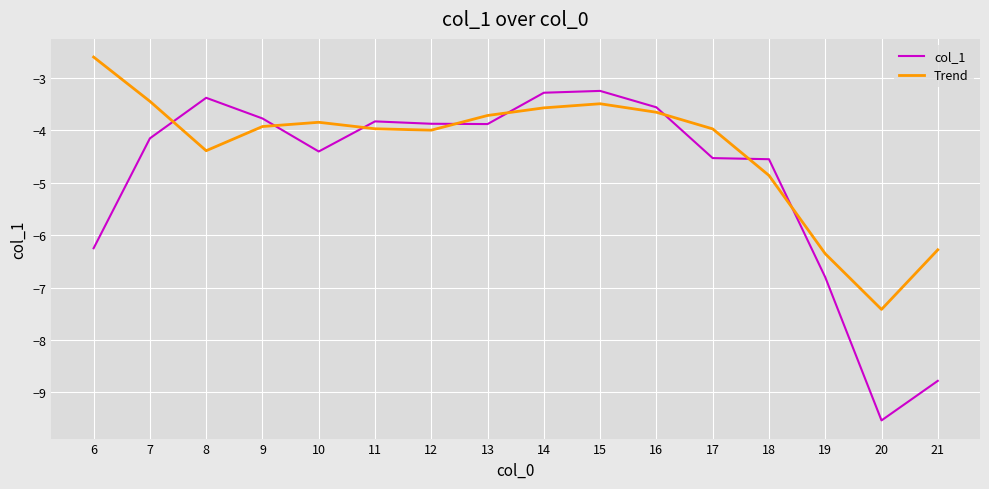

What is the spread (max minus min) of values at 20?

2.1